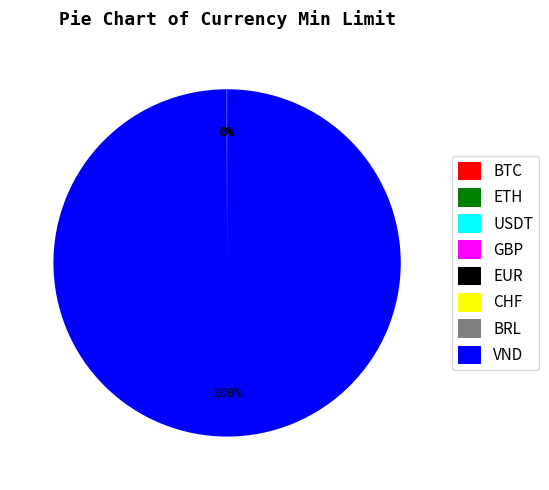

To the nearest percent, what is the difference between the largest and smallest slice percentages?

100%